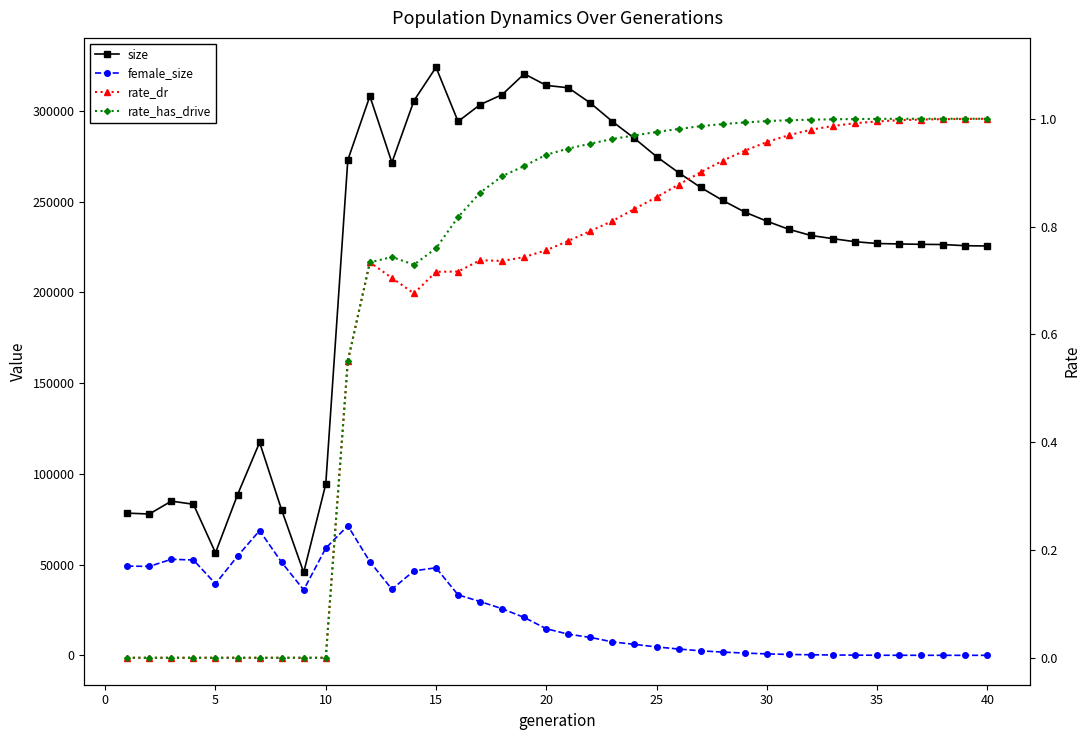

Does the chart have visible grid lines?

No